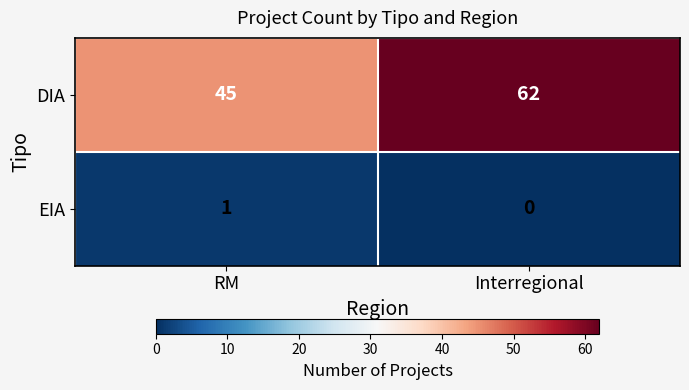

At which label is EIA closest to 0?

Interregional